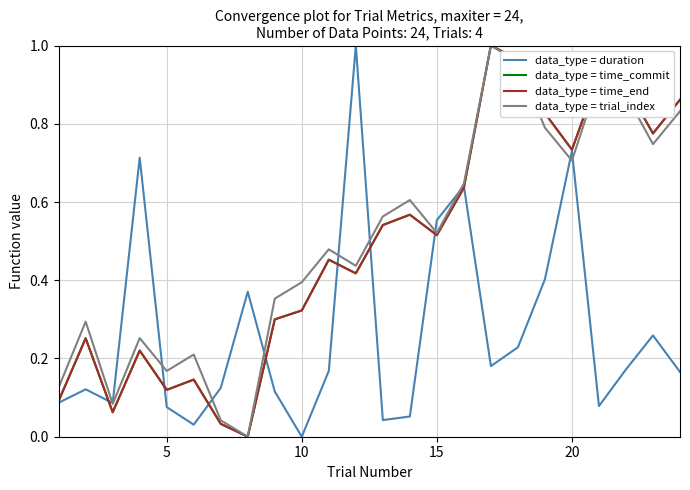

In data_type = duration, how many points are lower than both neighbors (excluding endpoints)?

6